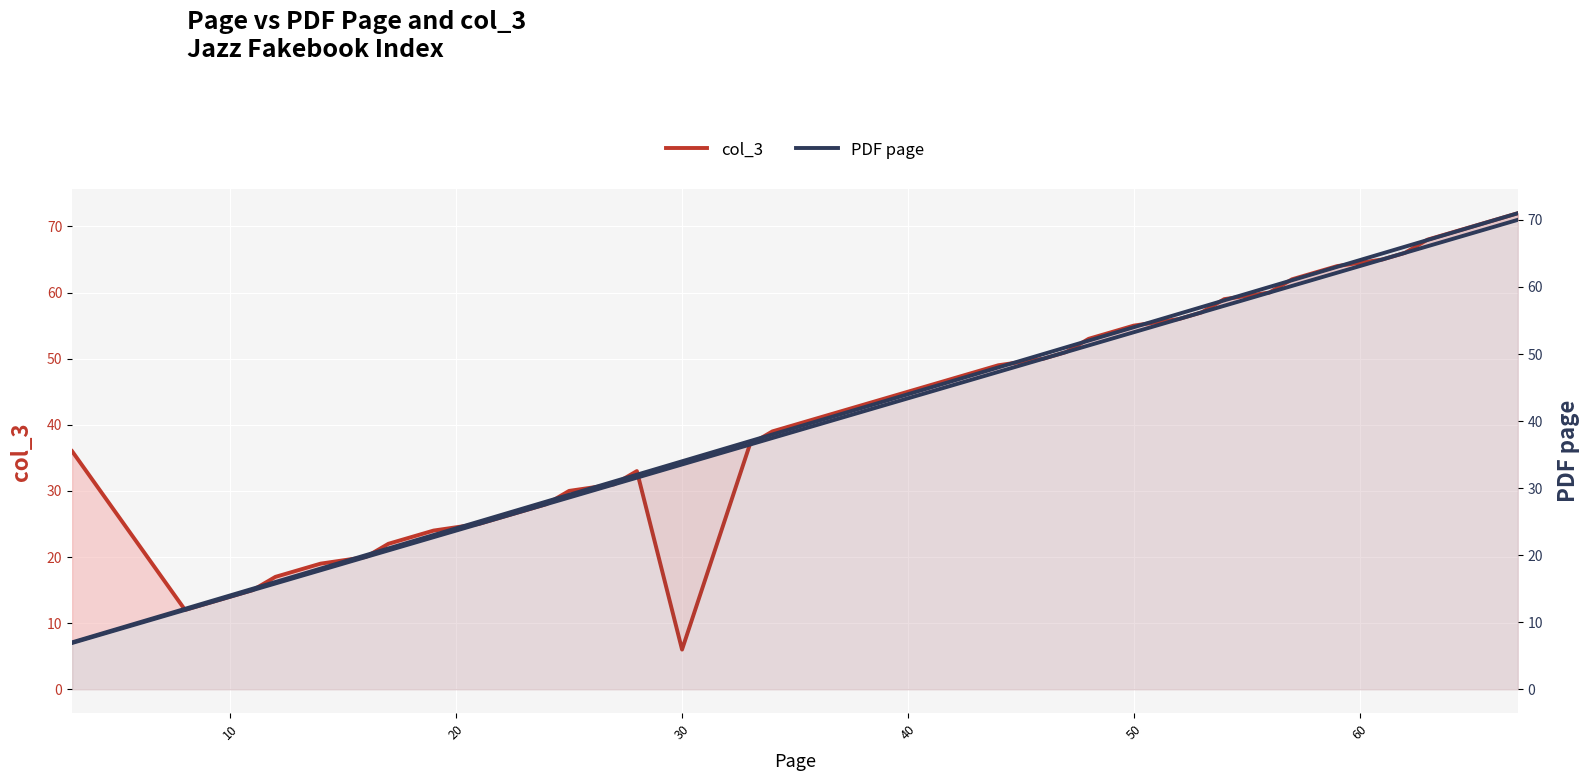

List the series in order of their peak value, highest first.

col_3, PDF page